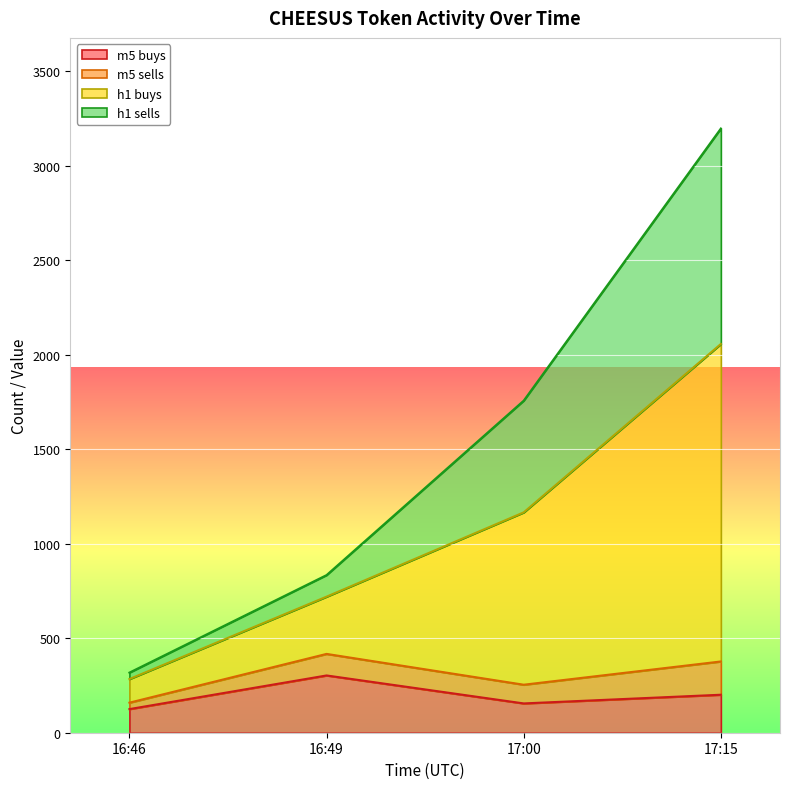

Which series has the largest total across all categories?

token_h1_buys